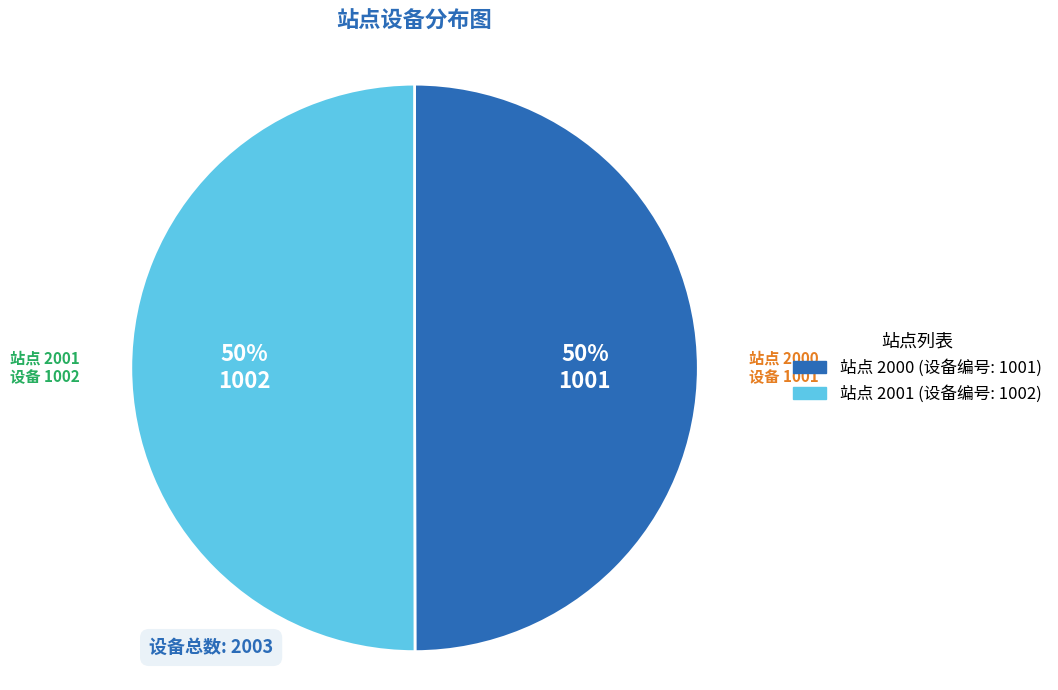

What is the majority slice?

2001